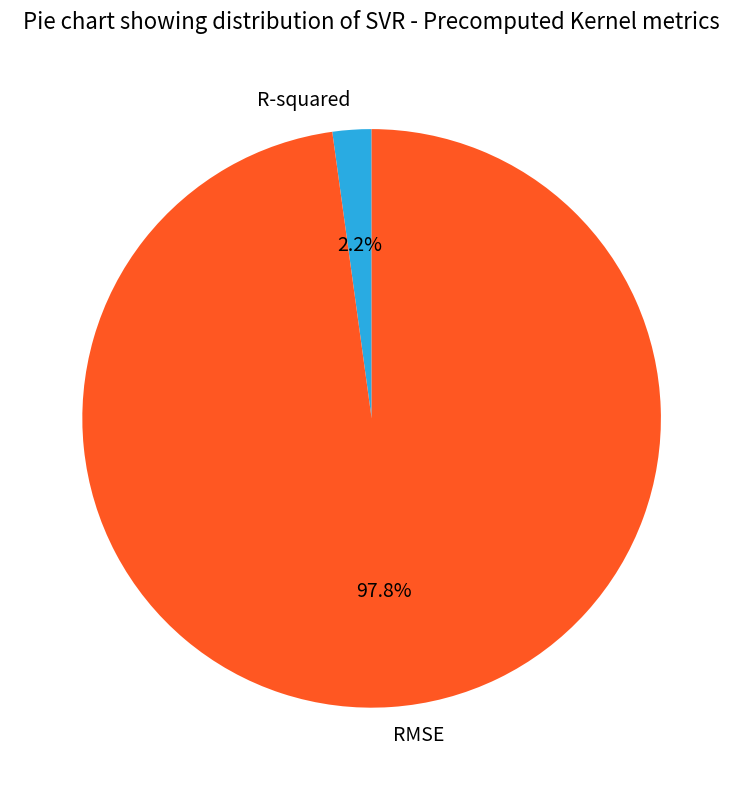

Which slice represents more than half of the pie?

RMSE